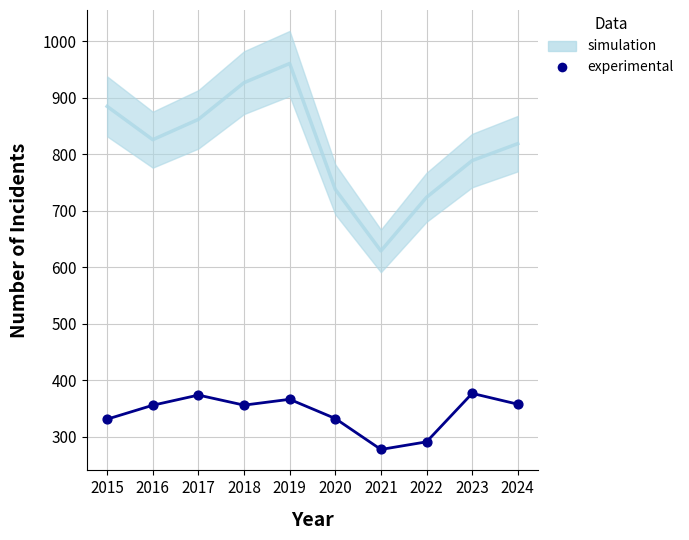

What is the average Y value?

341.7